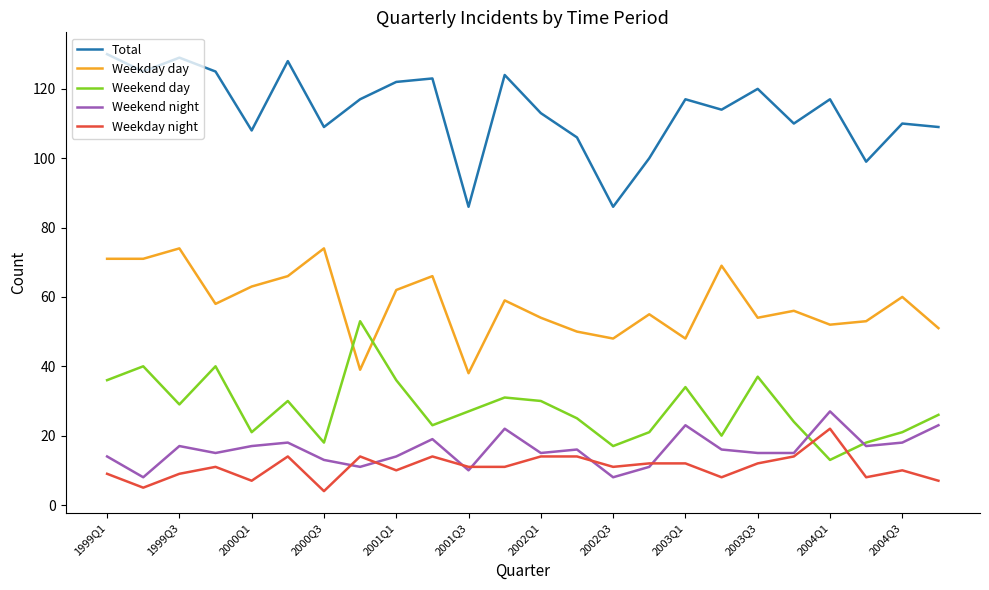

True or false: Weekday night and Weekday day cross at least once.

False